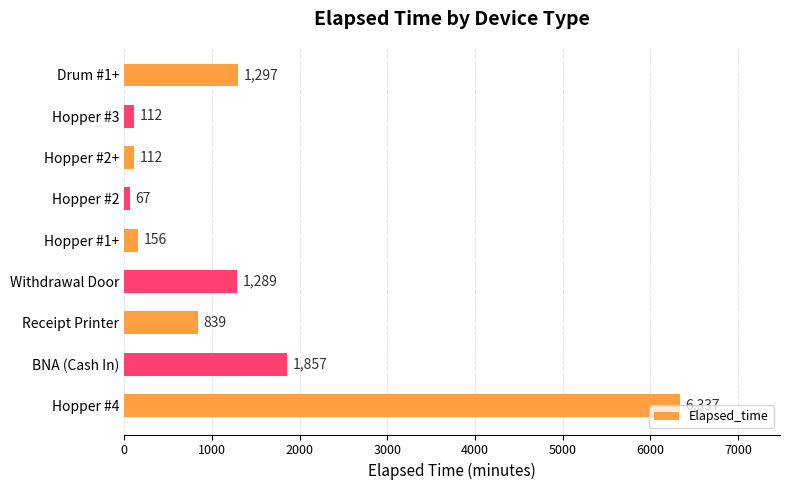

What is the change in value from Hopper #4 to Hopper #2+?

-6225